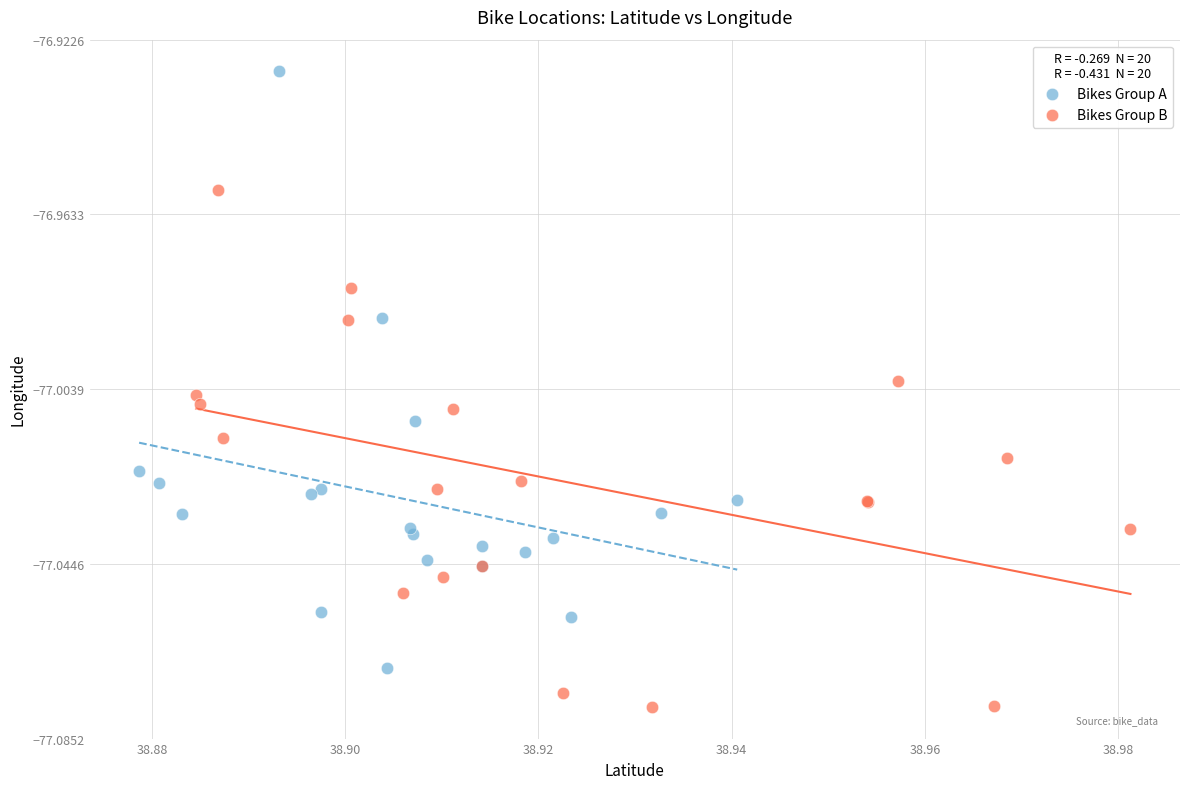

Which series reaches the maximum Y coordinate?

Bikes Group A